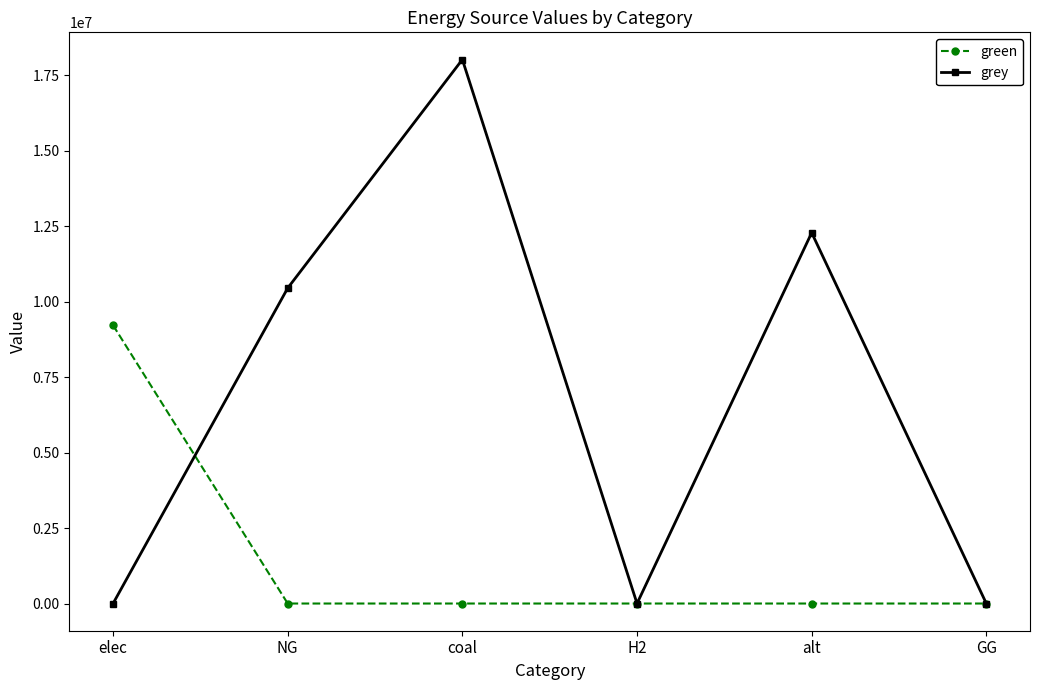

Rank the series by their maximum value, from highest to lowest.

grey, green